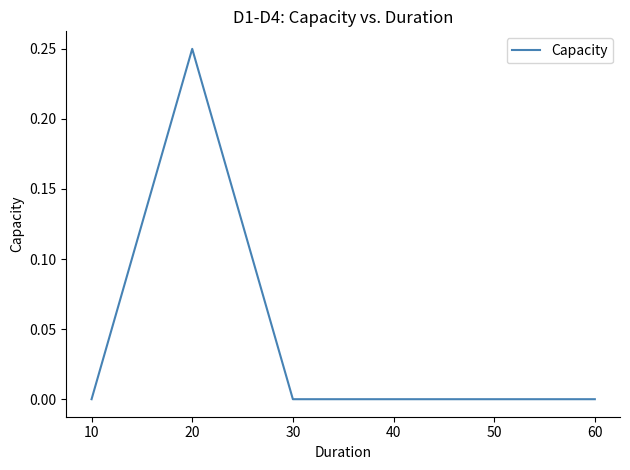

True or false: there are more than 0 points higher than both neighbors.

True